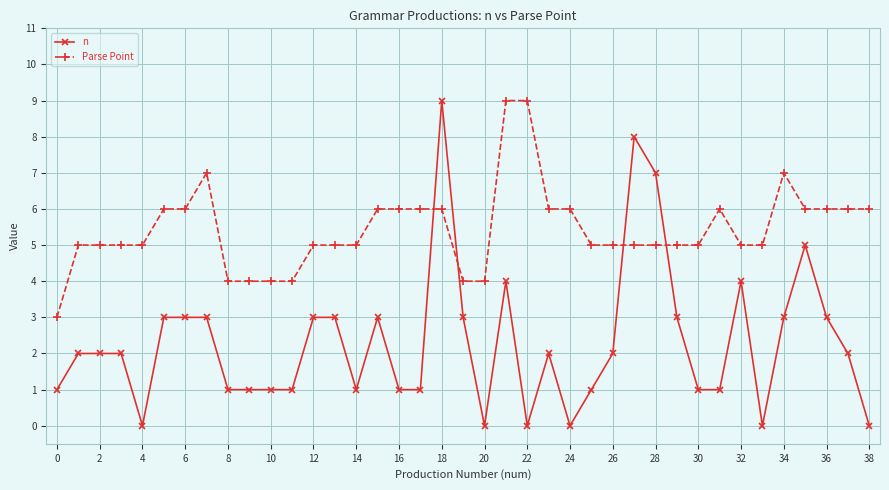

What is the highest value of the n series?

9